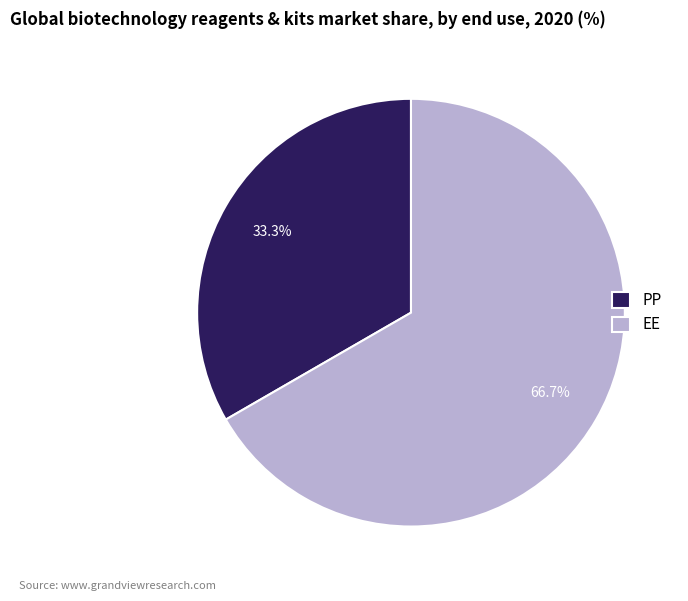

Rank the categories by value from lowest to highest.

PP, EE